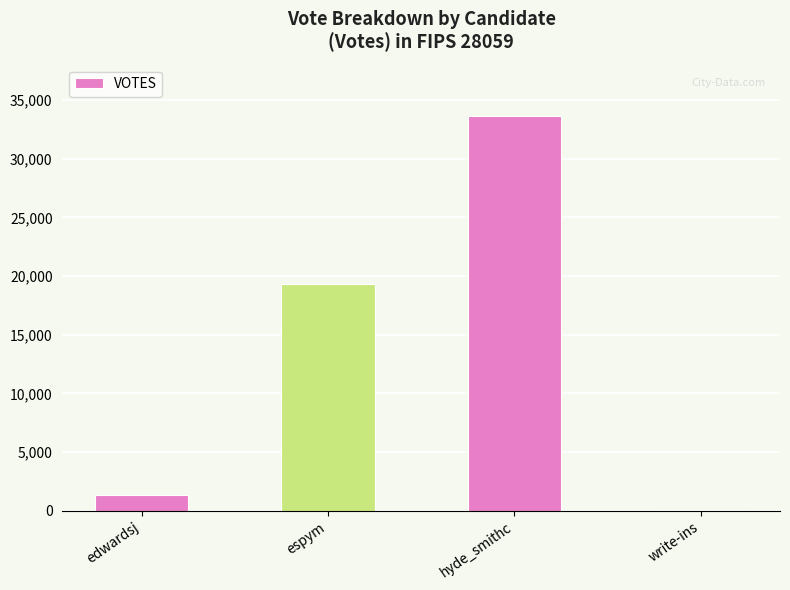

Is it true that the value at hyde_smithc is 33608?

True